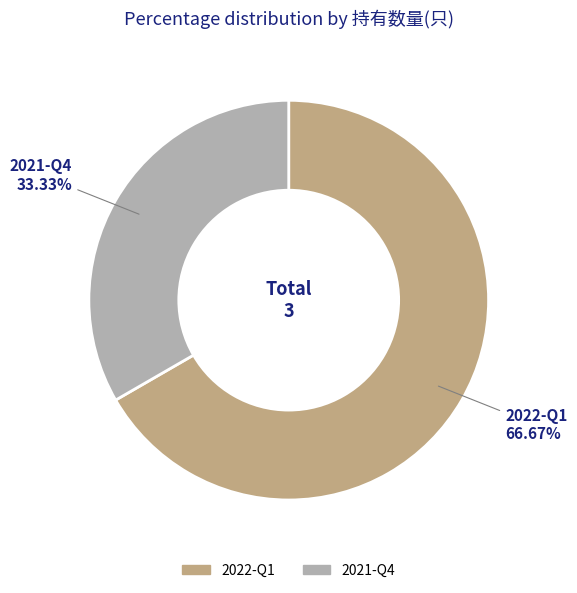

Which has a higher value, 2021-Q4 or 2022-Q1?

2022-Q1